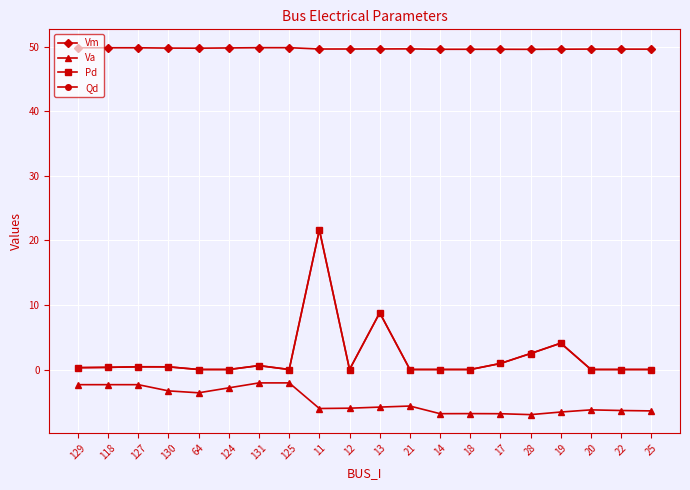

What is the highest value of the Pd series?

21.6